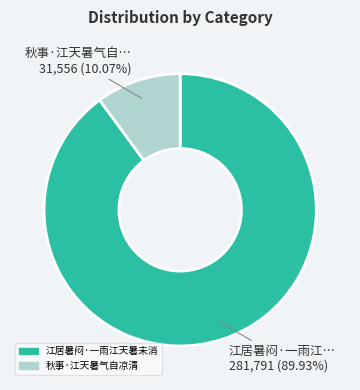

To the nearest percent, what is the difference between the largest and smallest slice percentages?

80%